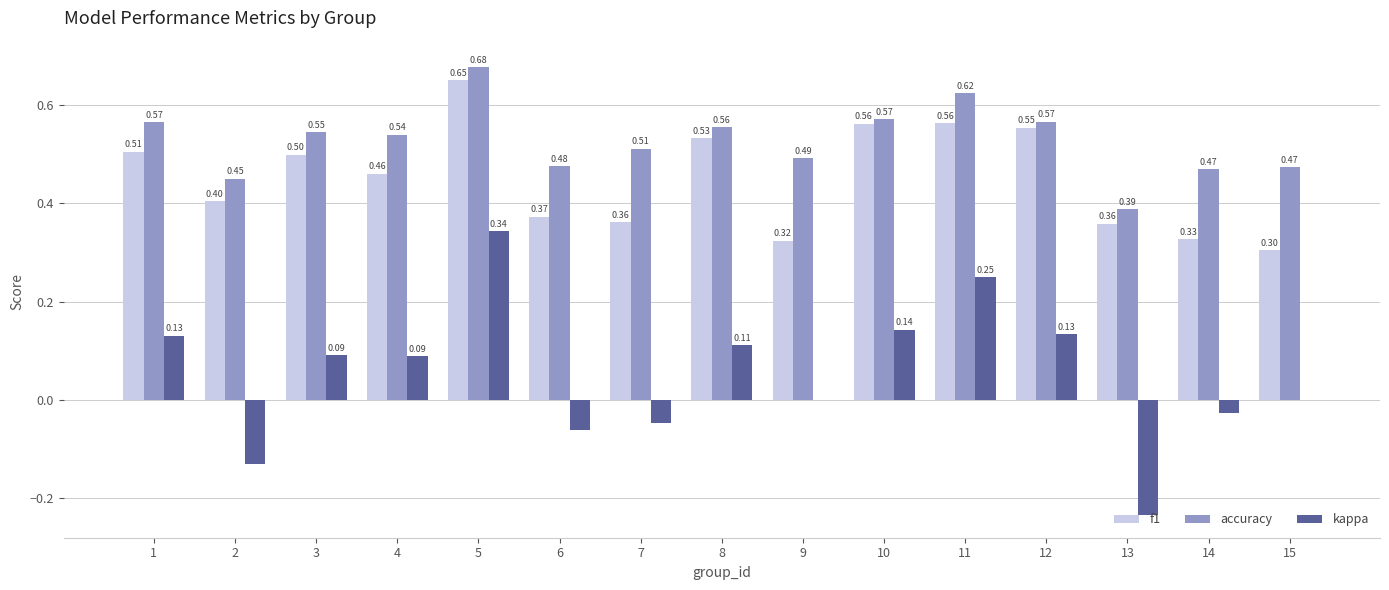

The accuracy series shows 0.5 at 6. True or false?

True